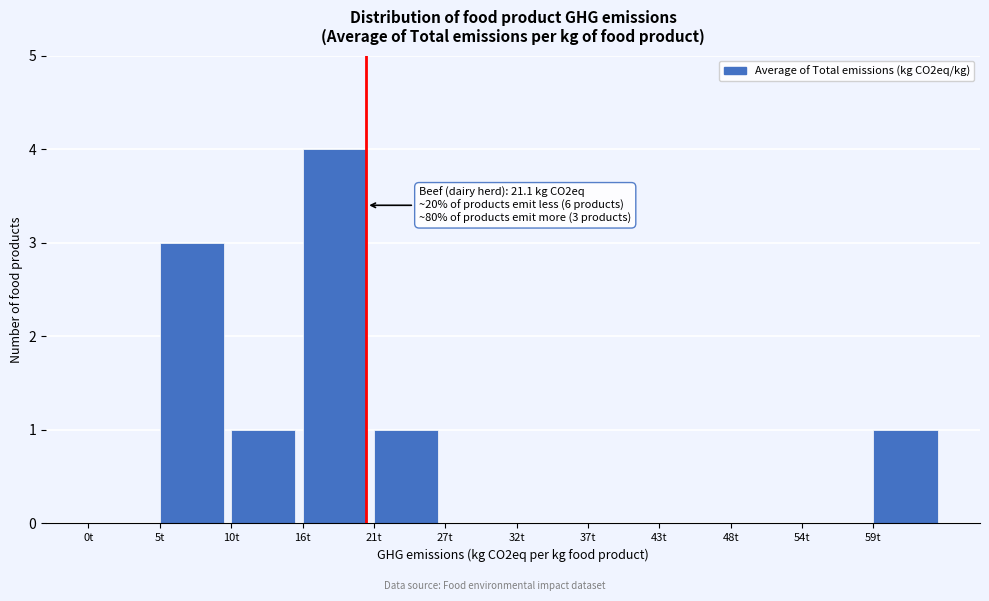

Reading left to right, list all the values displayed in this chart.

0t=0	5t=3	10t=1	16t=4	21t=1	27t=0	32t=0	37t=0	43t=0	48t=0	54t=0	59t=1